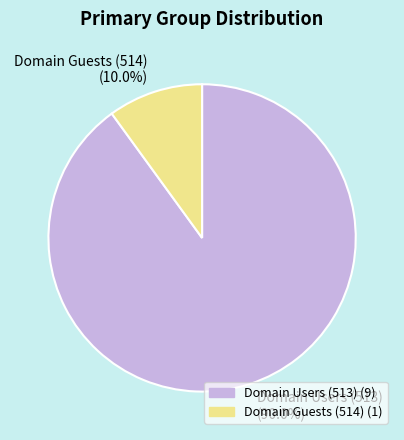

Count the number of slices in the pie.

2